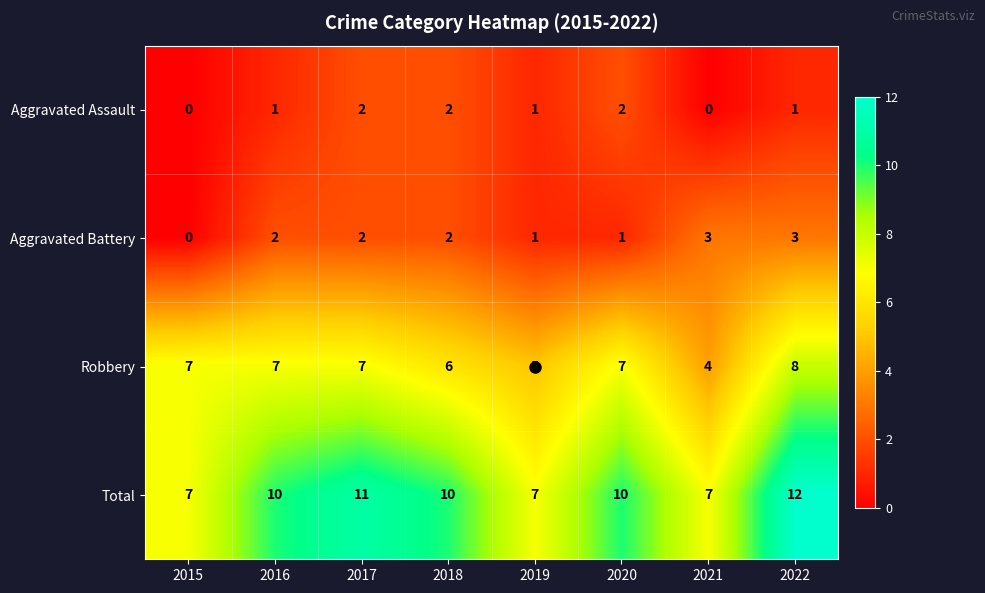

The value of Aggravated Assault at 2017 is 2. True or false?

True